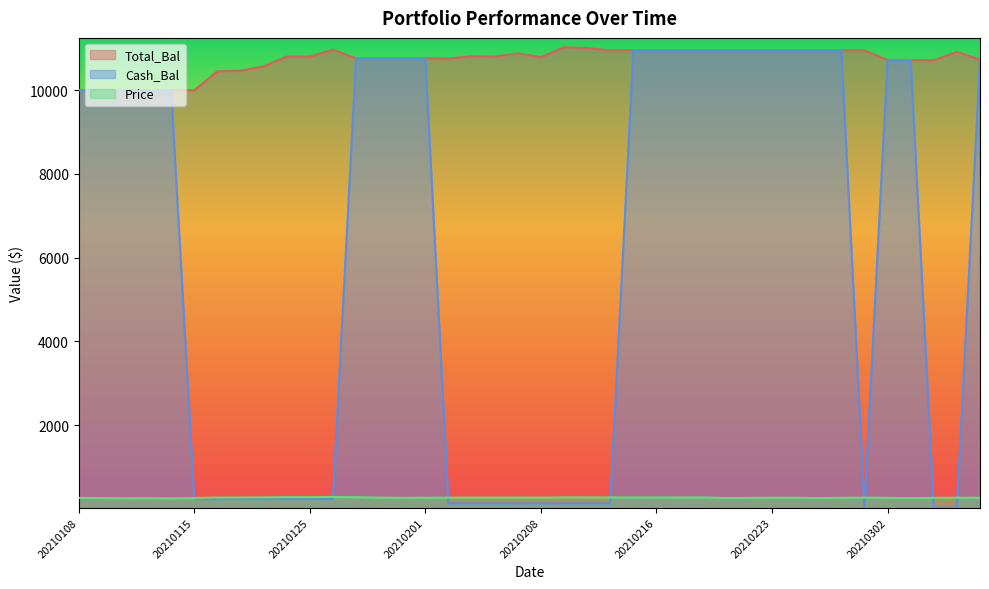

Reading right to left, transcribe all the data shown in this chart.

Total_Bal: 20210308=10731.1	20210305=10915.8	20210304=10715.7	20210303=10721.1	20210302=10721.1	20210301=10951.5	20210226=10957.0	20210225=10957.0	20210224=10957.0	20210223=10957.0	20210222=10957.0	20210219=10957.0	20210218=10957.0	20210217=10957.0	20210216=10957.0	20210212=10957.0	20210211=10951.2	20210210=11006.0	20210209=11028.2	20210208=10788.0	20210205=10880.4	20210204=10802.4	20210203=10810.8	20210202=10755.2	20210201=10760.5	20210129=10760.5	20210128=10760.5	20210127=10760.5	20210126=10969.1	20210125=10802.2	20210122=10802.2	20210121=10569.3	20210120=10464.8	20210119=10452.3	20210115=9995.1	20210114=10000.0	20210113=10000.0	20210112=10000.0	20210111=10000.0	20210108=10000.0
Price: 20210308=261.2	20210305=265.6	20210304=260.7	20210303=256.5	20210302=260.3	20210301=265.8	20210226=260.8	20210225=256.5	20210224=262.3	20210223=262.3	20210222=259.5	20210219=257.9	20210218=269.9	20210217=269.6	20210216=271.2	20210212=270.8	20210211=270.5	20210210=271.9	20210209=272.4	20210208=266.4	20210205=268.8	20210204=266.8	20210203=267.0	20210202=265.6	20210201=264.0	20210129=259.5	20210128=265.3	20210127=277.2	20210126=282.5	20210125=278.1	20210122=278.1	20210121=272.0	20210120=269.3	20210119=268.9	20210115=256.9	20210114=247.9	20210113=253.4	20210112=251.6	20210111=256.6	20210108=260.5
Cash_Bal: 20210308=10731.1	20210305=28.3	20210304=28.3	20210303=10721.1	20210302=10721.1	20210301=54.5	20210226=10957.0	20210225=10957.0	20210224=10957.0	20210223=10957.0	20210222=10957.0	20210219=10957.0	20210218=10957.0	20210217=10957.0	20210216=10957.0	20210212=10957.0	20210211=130.4	20210210=130.4	20210209=130.4	20210208=130.4	20210205=130.4	20210204=130.4	20210203=130.4	20210202=130.4	20210201=10760.5	20210129=10760.5	20210128=10760.5	20210127=10760.5	20210126=232.9	20210125=232.9	20210122=232.9	20210121=232.9	20210120=232.9	20210119=232.9	20210115=232.9	20210114=10000.0	20210113=10000.0	20210112=10000.0	20210111=10000.0	20210108=10000.0